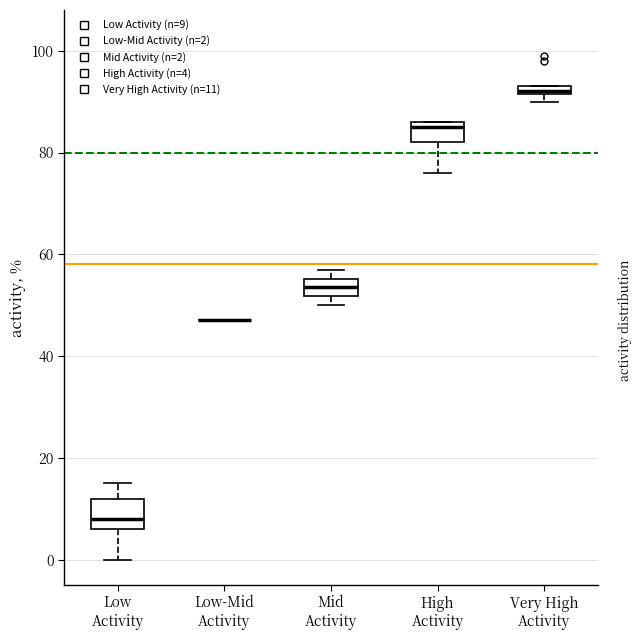

Where does the lower whisker of the box for Low Activity end on the y-axis? The values are not printed on the chart, so give them approximately, as read against the axis.

0